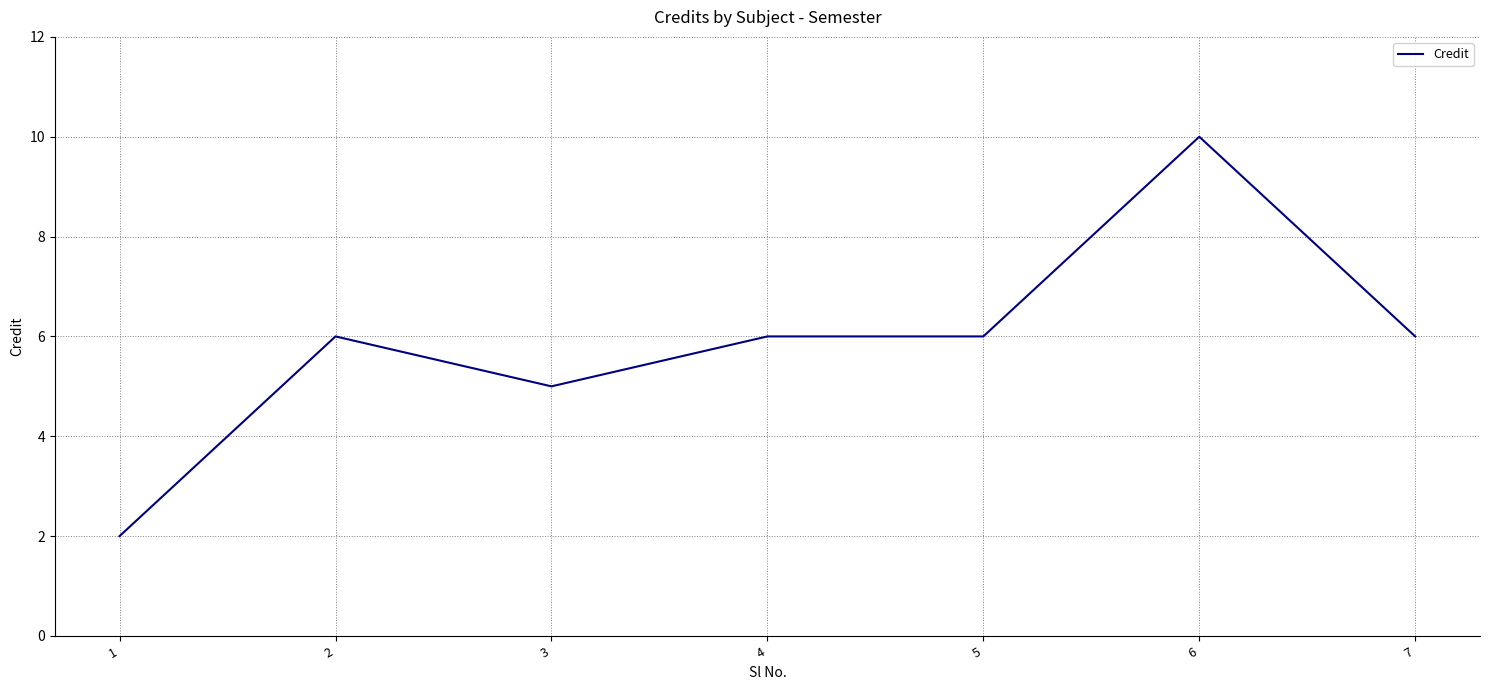

What is the maximum value shown in the chart?

10